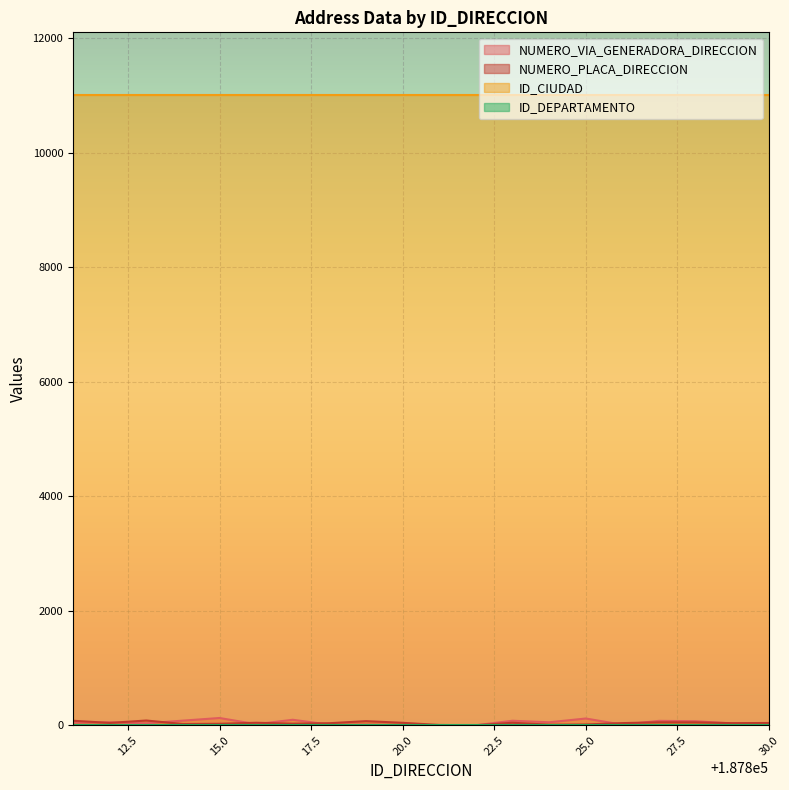

What is the average value of the NUMERO_VIA_GENERADORA_DIRECCION series?

47